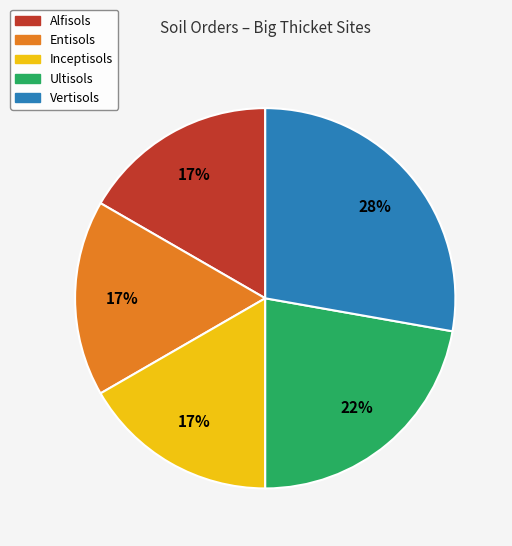

How many slices are in this pie chart?

5